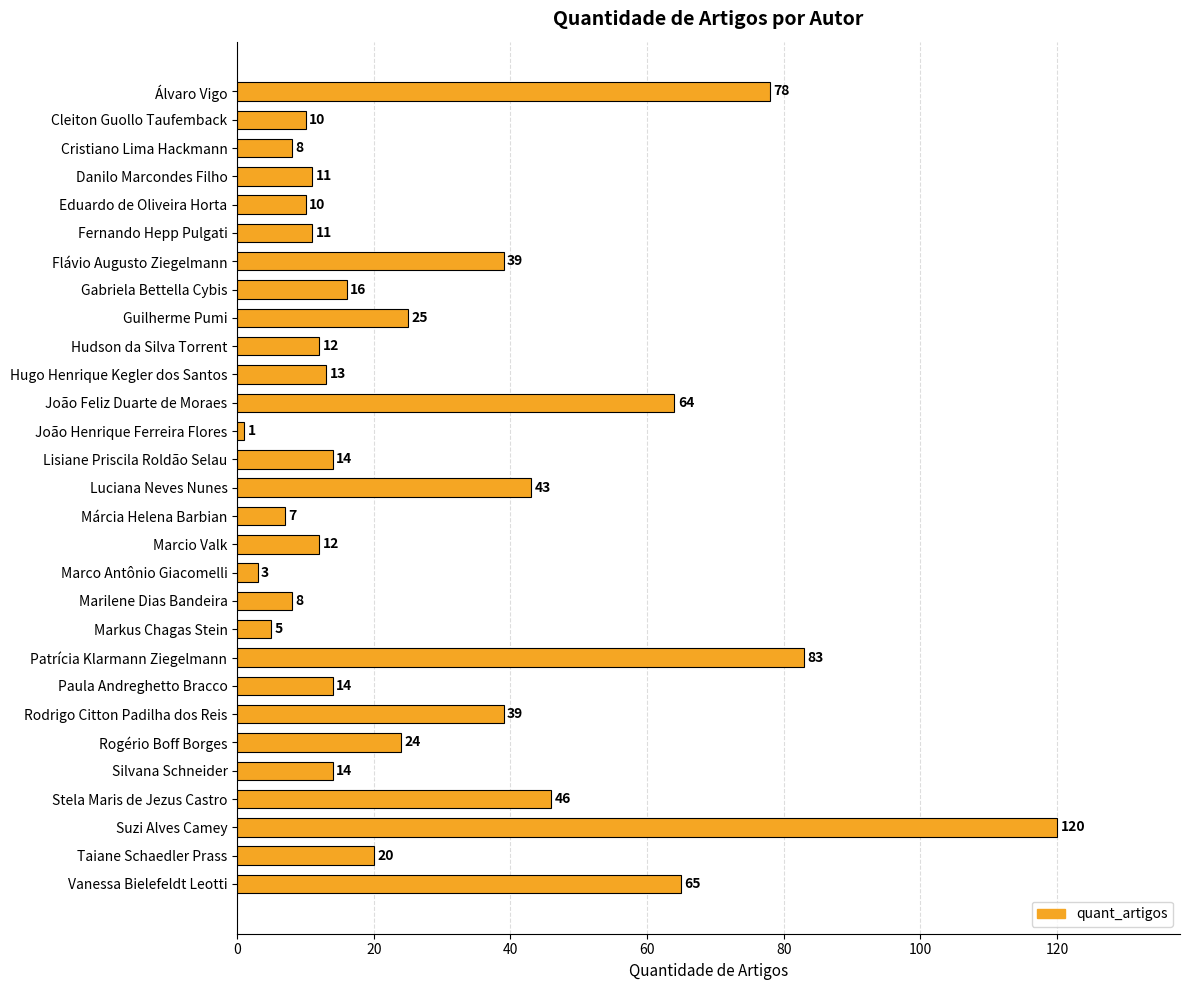

What is the sum of the values at Guilherme Pumi and Marcio Valk?

37